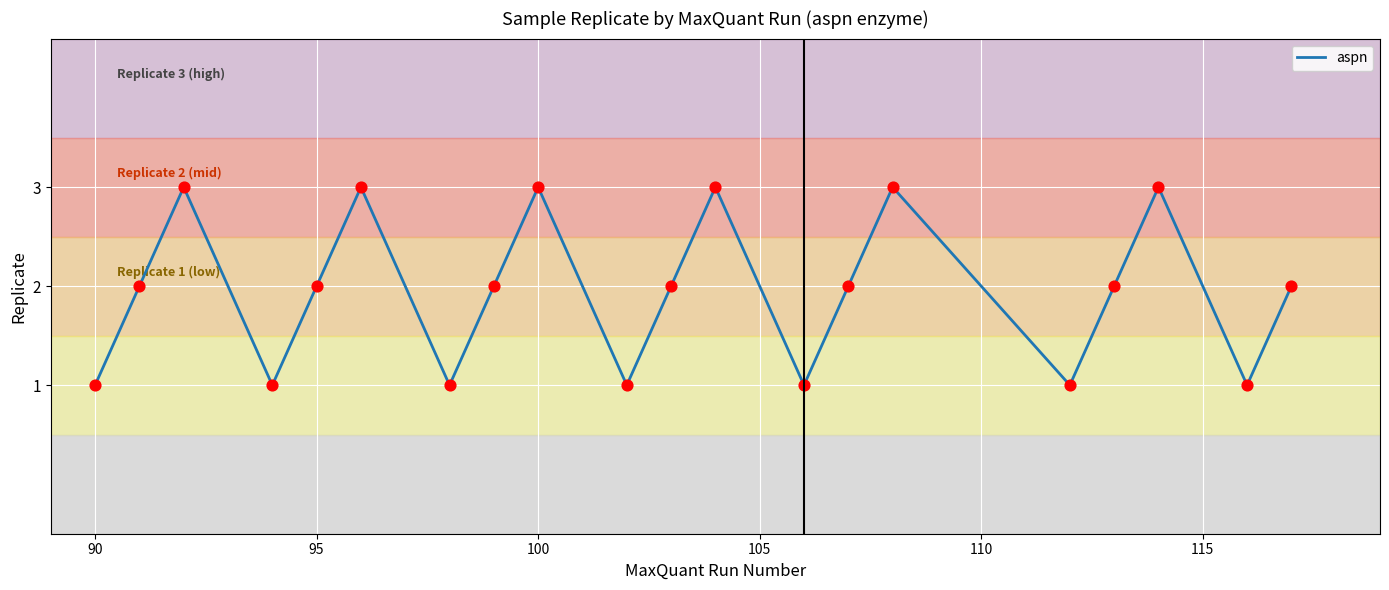

What is the maximum value shown in the chart?

3